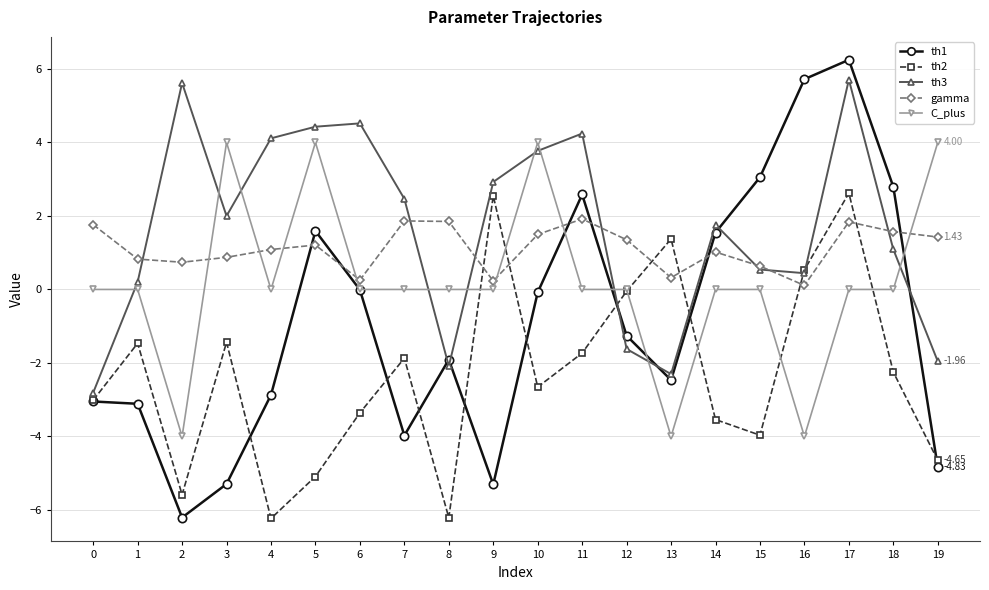

True or false: th2 has more than 2 interior local peaks.

True